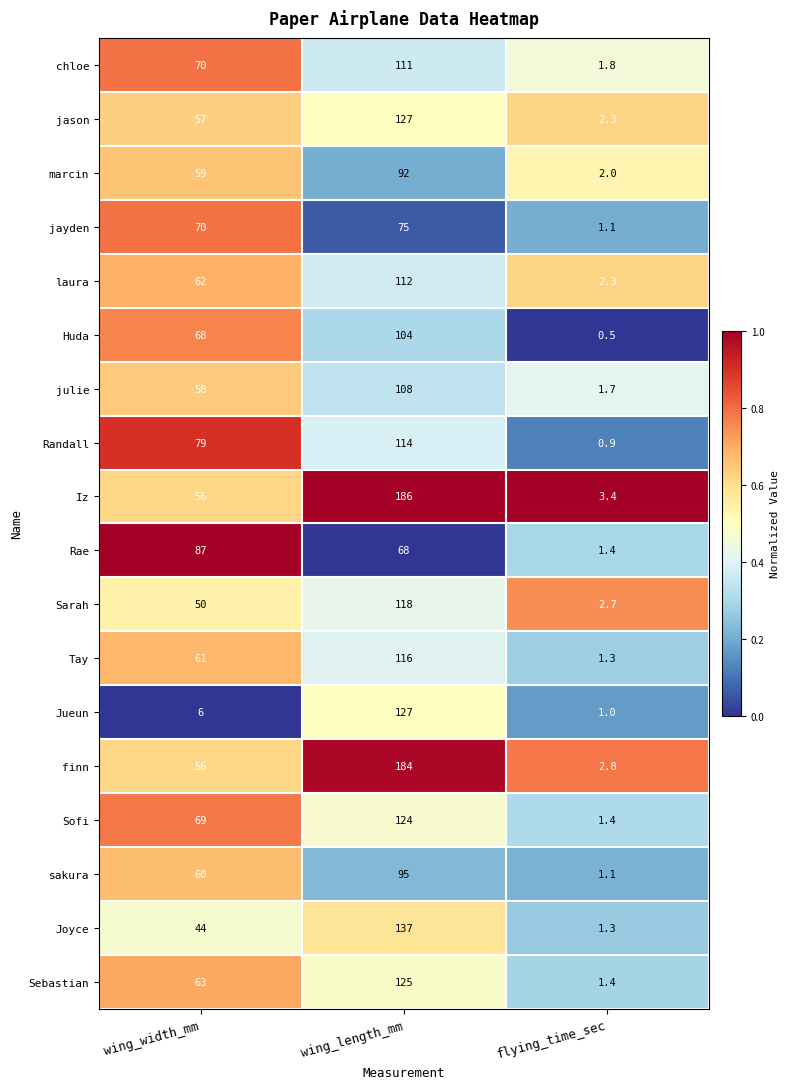

What is the sum of all finn values?

242.8